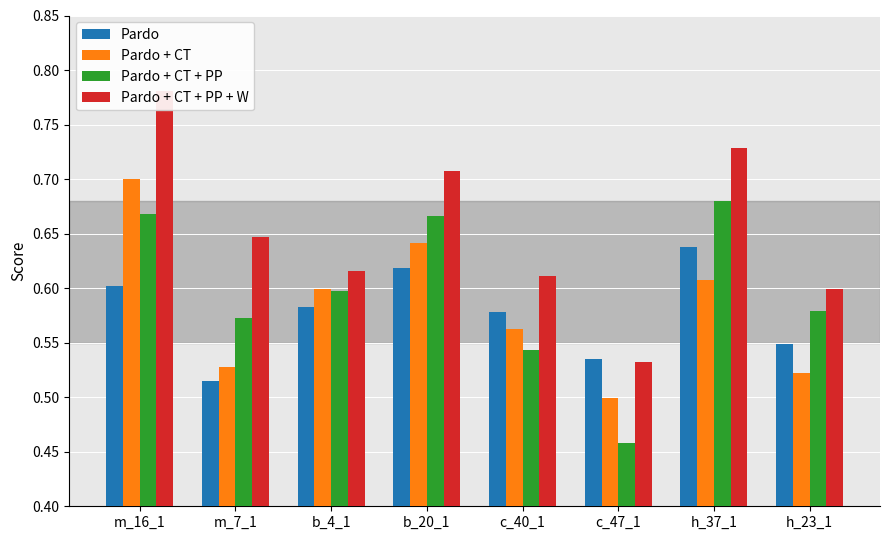

Reading right to left, transcribe all the data shown in this chart.

Pardo: 0.5	0.6	0.5	0.6	0.6	0.6	0.5	0.6
Pardo + CT: 0.5	0.6	0.5	0.6	0.6	0.6	0.5	0.7
Pardo + CT + PP: 0.6	0.7	0.5	0.5	0.7	0.6	0.6	0.7
Pardo + CT + PP + W: 0.6	0.7	0.5	0.6	0.7	0.6	0.6	0.8